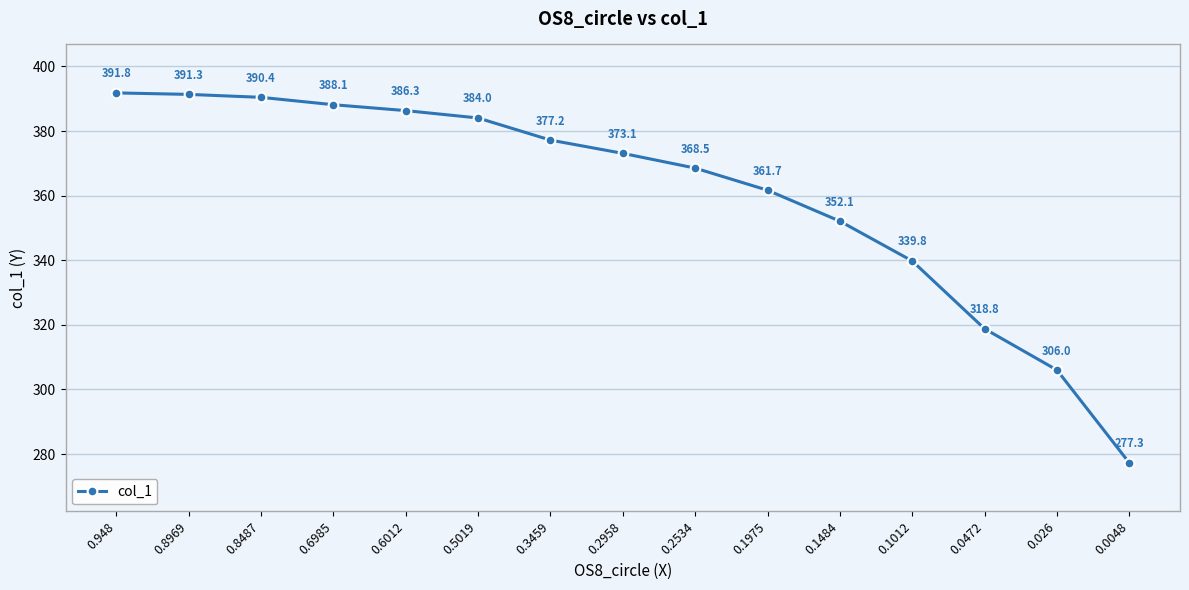

Reading right to left, what are all the values shown in this chart?

0.0048=277.3	0.026=306.0	0.0472=318.8	0.1012=339.8	0.1484=352.1	0.1975=361.7	0.2534=368.5	0.2958=373.1	0.3459=377.2	0.5019=384.0	0.6012=386.3	0.6985=388.1	0.8487=390.4	0.8969=391.3	0.948=391.8